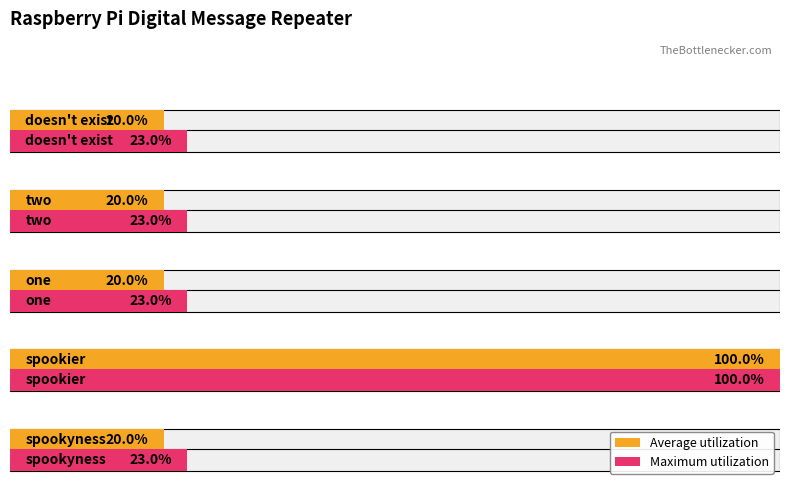

Is it true that Average utilization equals 34 at 40?

False